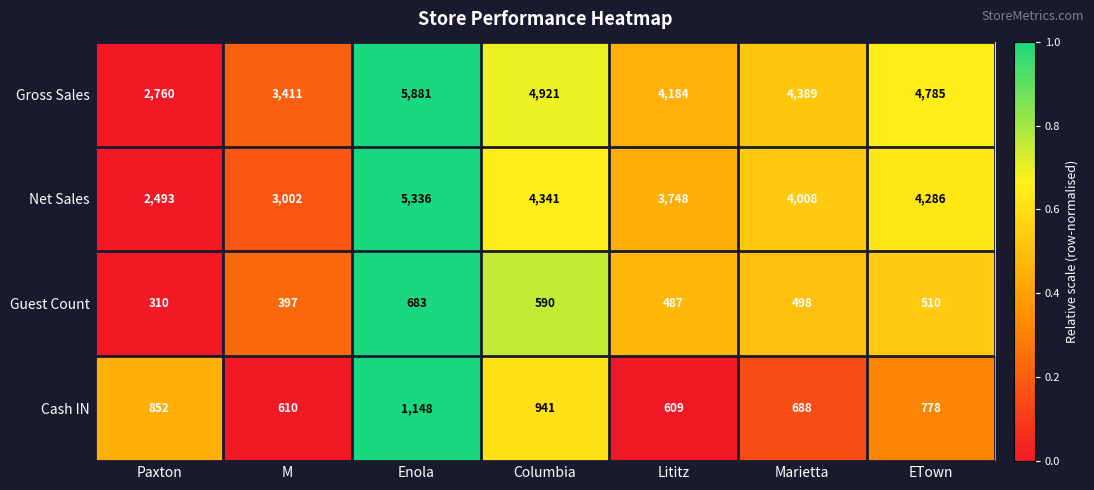

What is the sum of the Net Sales values at Lititz and Enola?

9084